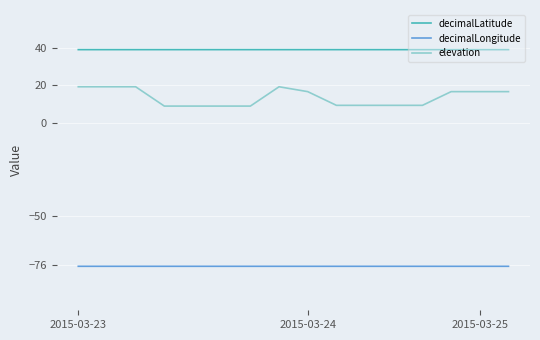

True or false: decimalLatitude and elevation cross at least once.

False